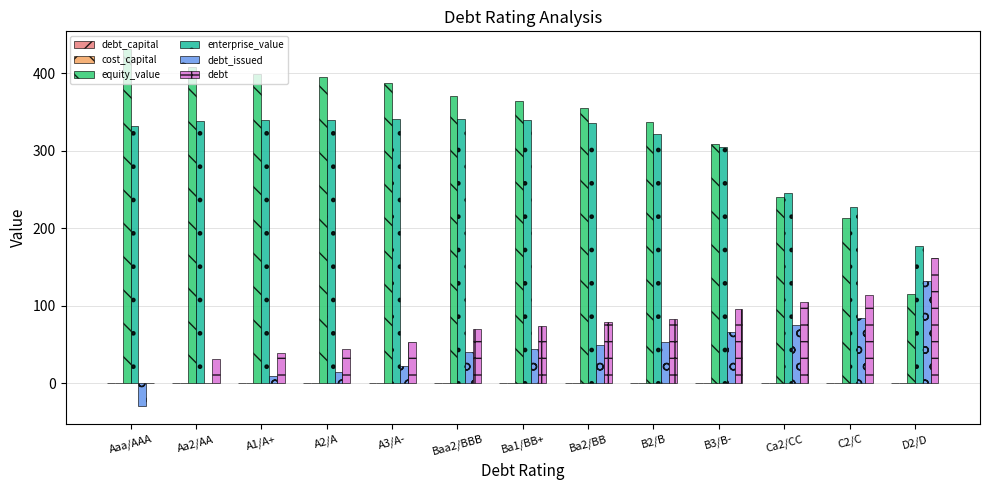

Are the bars horizontal?

No